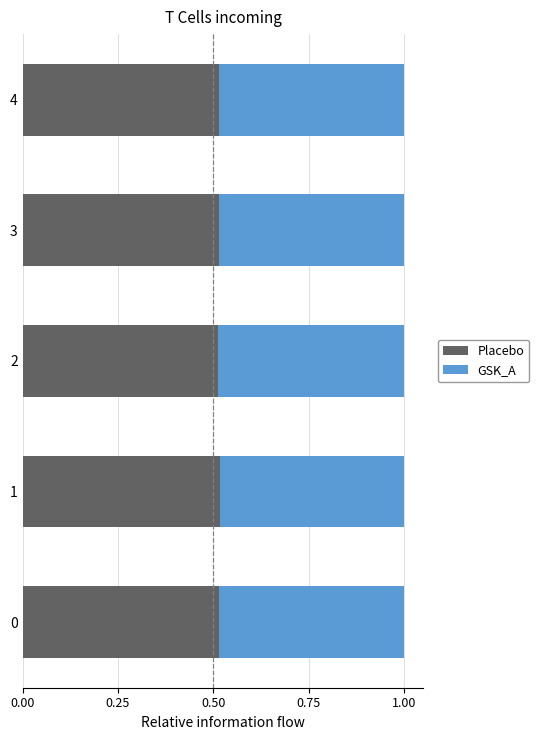

What is the total value across all series at 3?

1.0